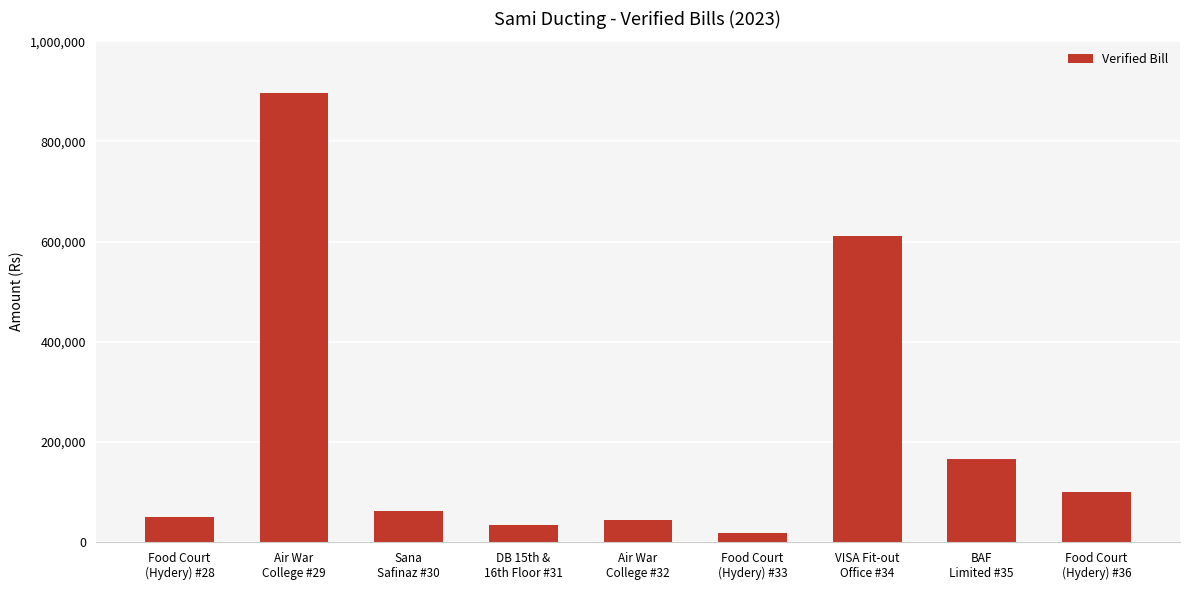

Reading left to right, what are all the values shown in this chart?

Food Court
(Hydery) #28=49840	Air War
College #29=896955	Sana
Safinaz #30=61163	DB 15th &
16th Floor #31=34650	Air War
College #32=44740	Food Court
(Hydery) #33=16940	VISA Fit-out
Office #34=610464	BAF
Limited #35=164970	Food Court
(Hydery) #36=100000